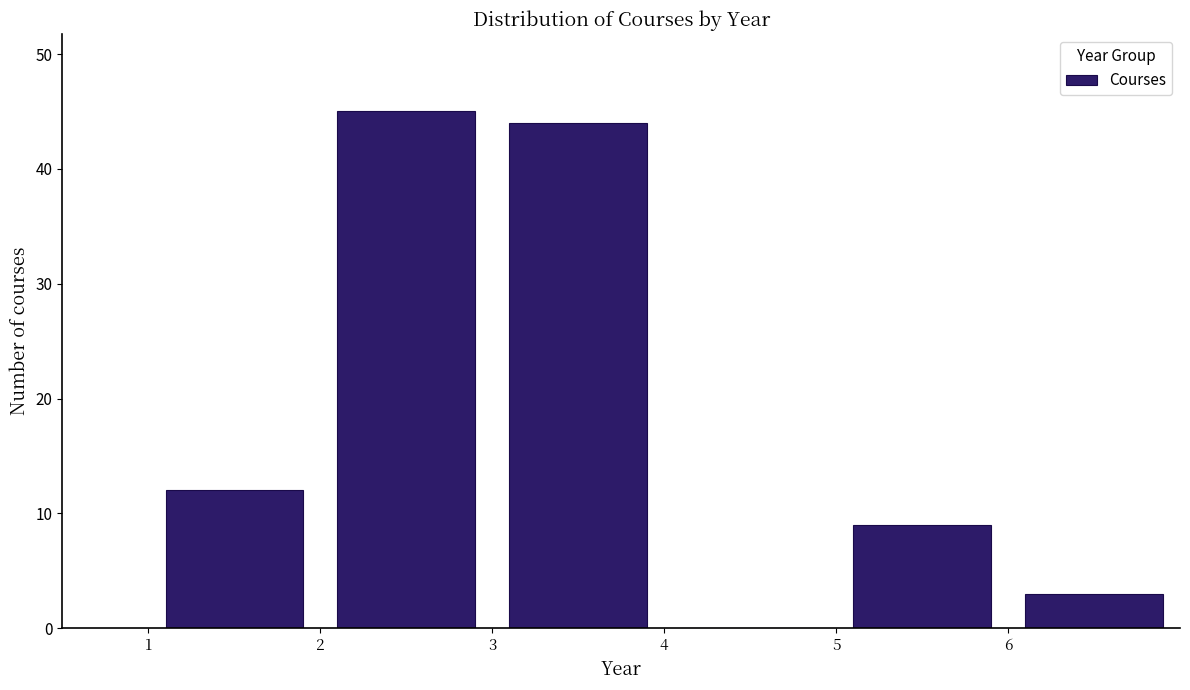

Reading left to right, list every bar in this chart as the range it spans on the x-axis followed by its height. The values are not printed on the chart, so give them approximately, as read against the axis.

1 to 2: 12
2 to 3: 45
3 to 4: 44
4 to 5: 0
5 to 6: 9
6 to 7: 3